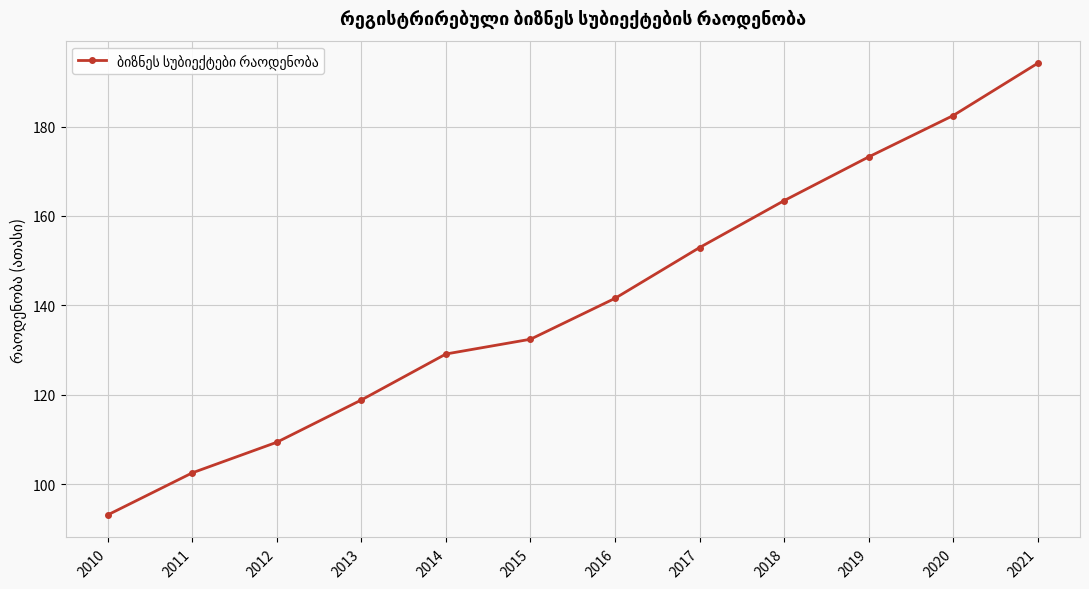

True or false: the data has more than 2 interior local peaks.

False